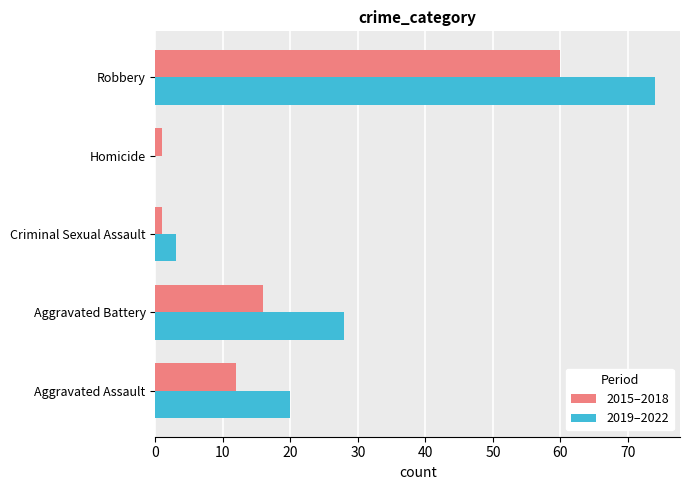

At which category is the sum across all series the highest?

Robbery